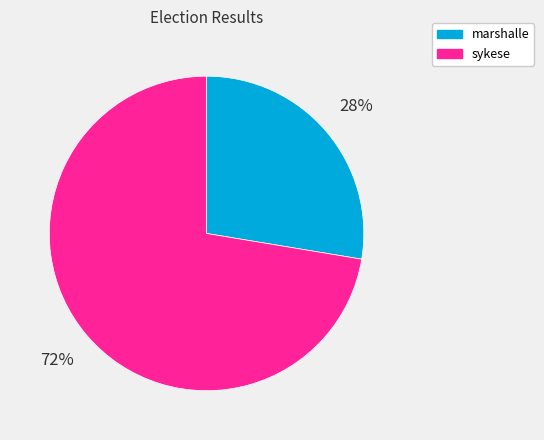

Approximately how many times larger is the value at marshalle compared to sykese?

0.4